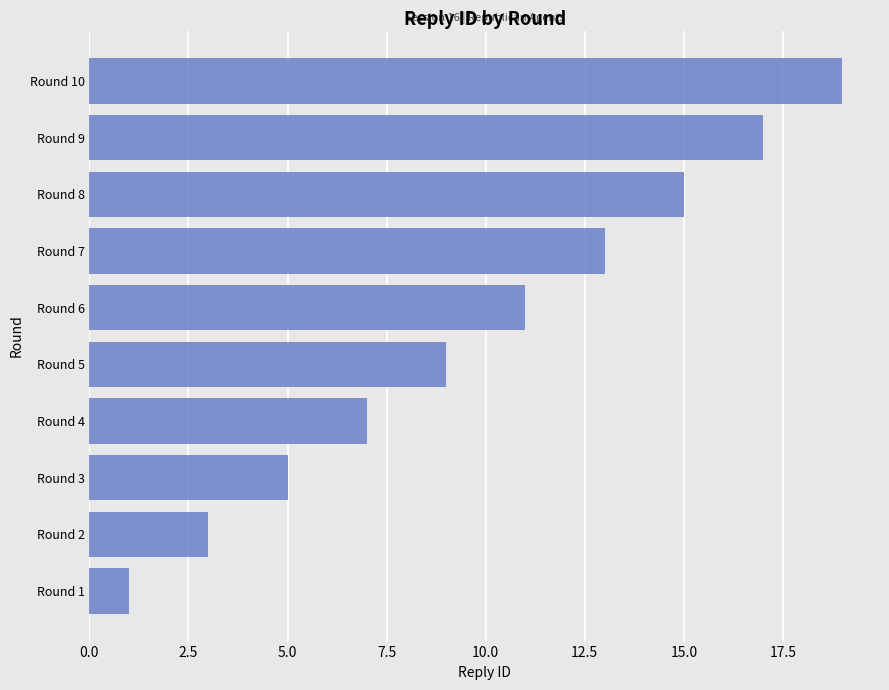

Approximately how many times larger is the value at Round 7 compared to Round 8?

0.9